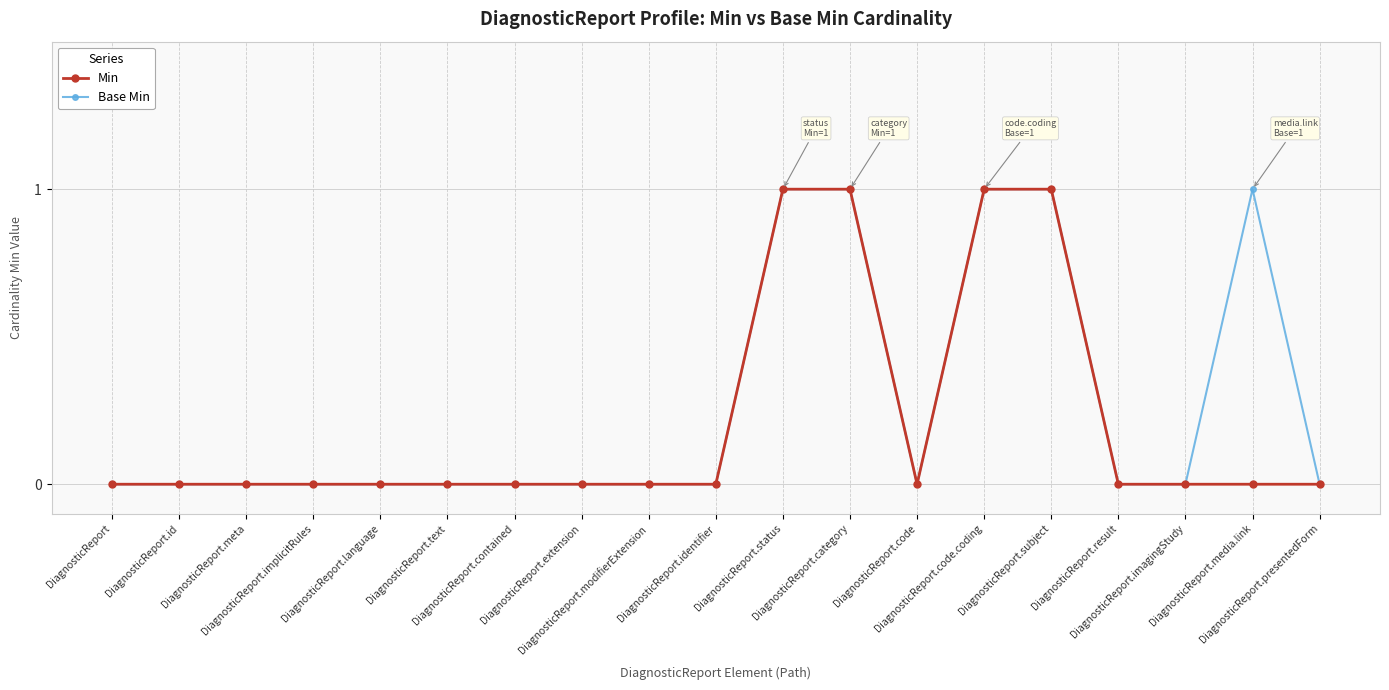

Between DiagnosticReport.code and DiagnosticReport.code.coding, which is larger?

DiagnosticReport.code.coding